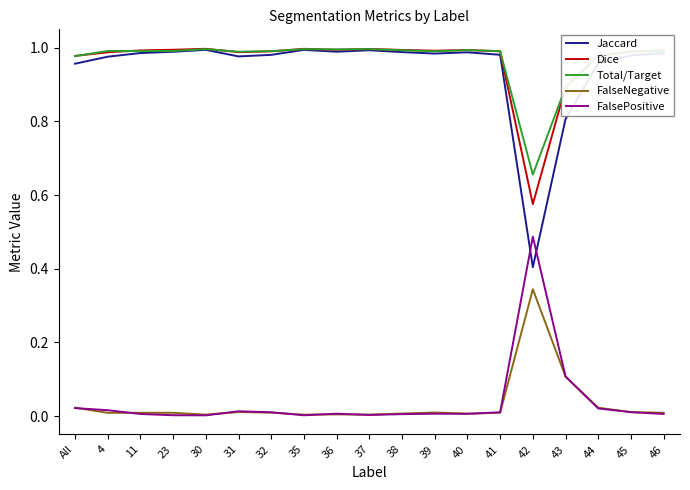

Does the chart display data point markers on the line(s)?

No